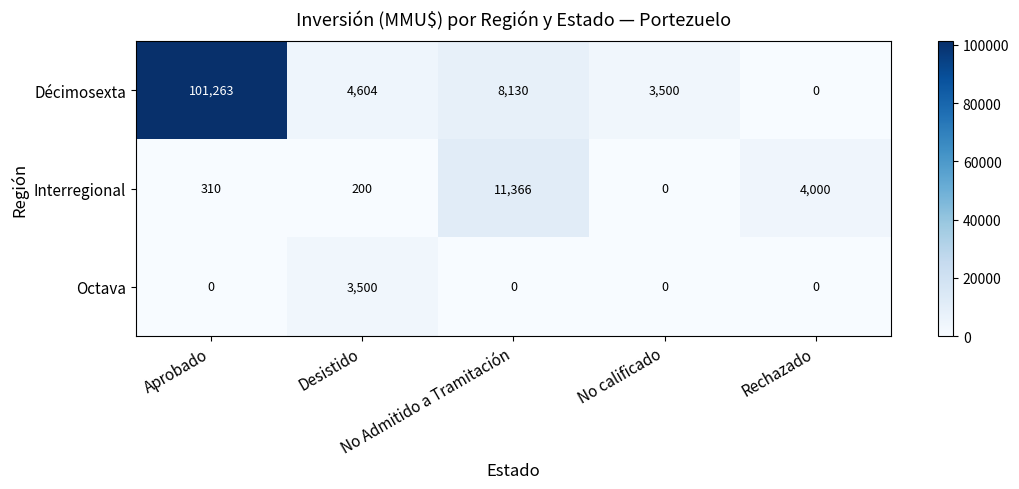

What is the average value of the Octava series?

700